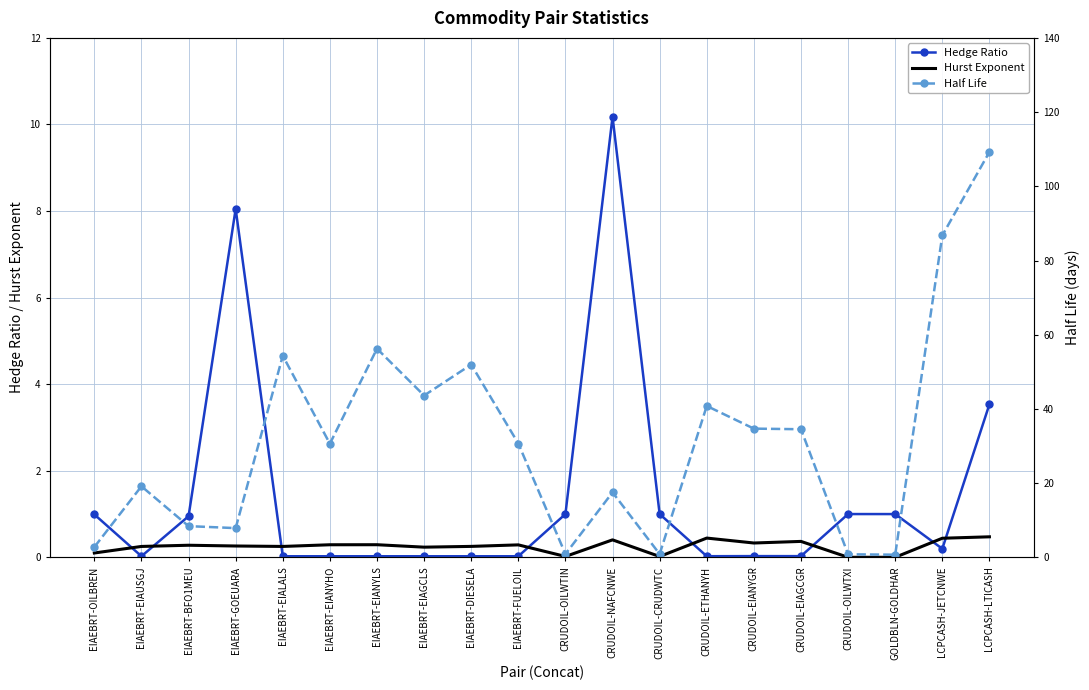

What is the total value across all series at EIAEBRT-EIANYHO?

30.9